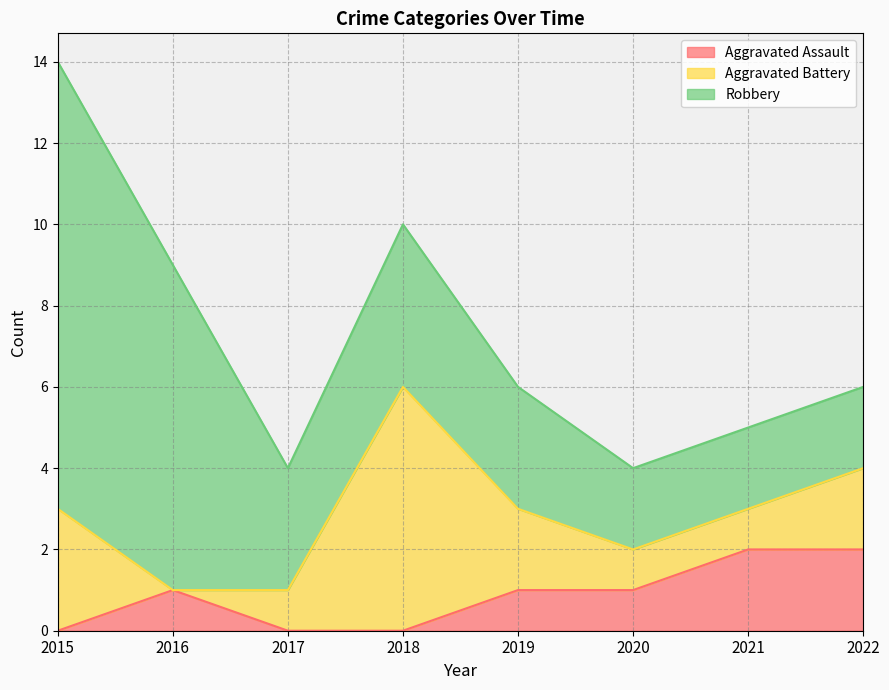

List the labels in order of Robbery value, smallest first.

2020, 2021, 2022, 2017, 2019, 2018, 2016, 2015